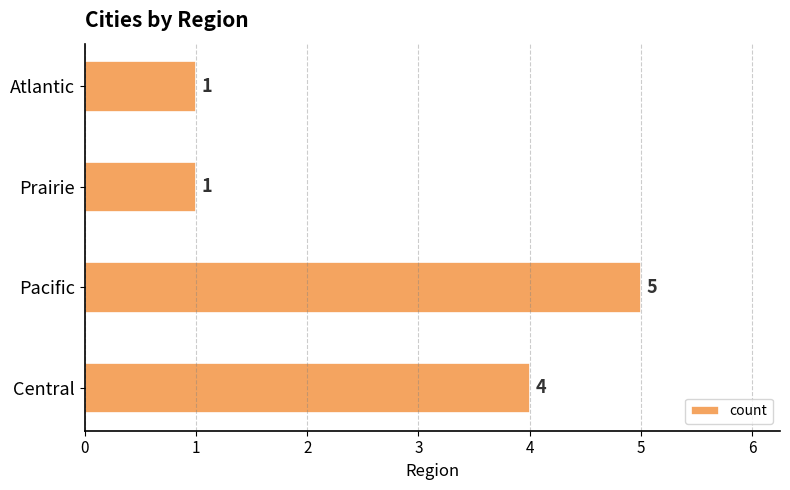

What is the maximum value shown in the chart?

5